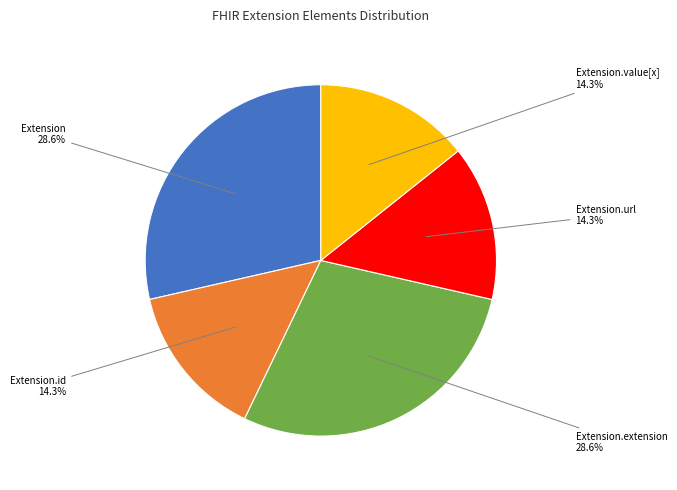

Between Extension.value[x] and Extension.extension, which is larger?

Extension.extension